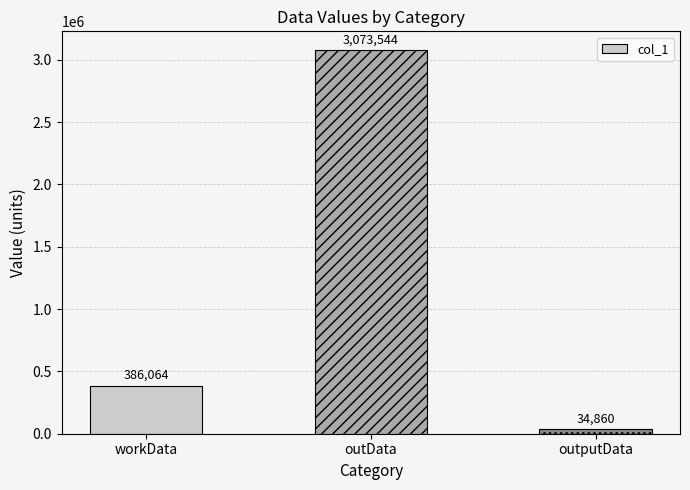

What is the value of the 1st bar from the left?

386064